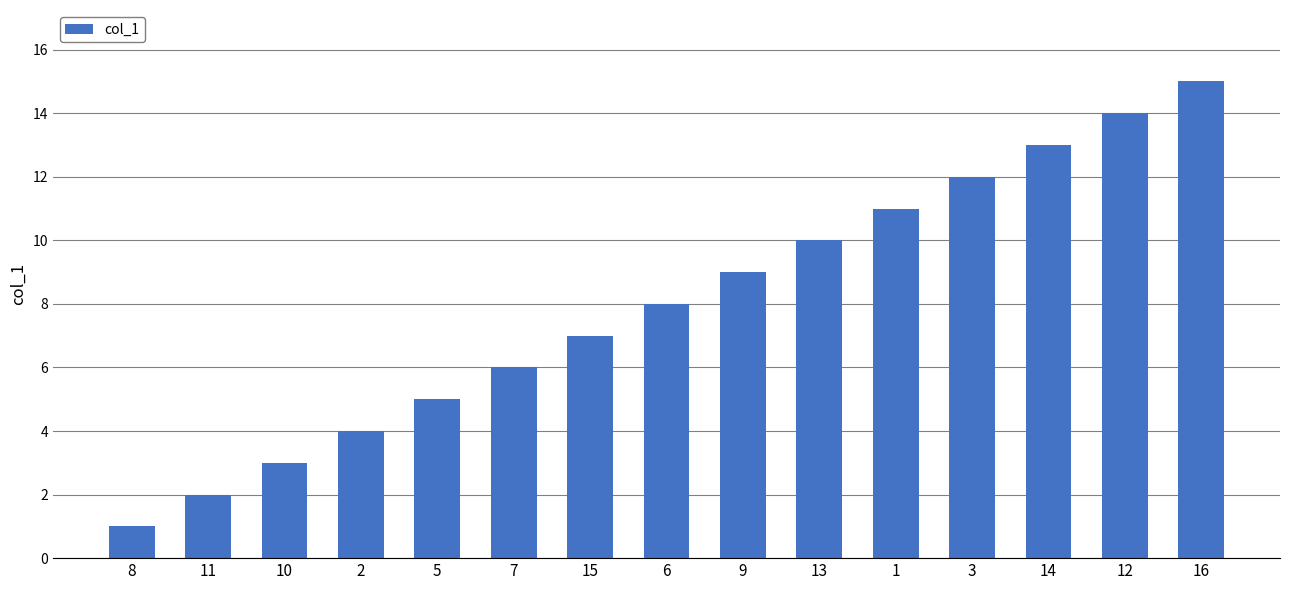

The value at 12 is 21. True or false?

False